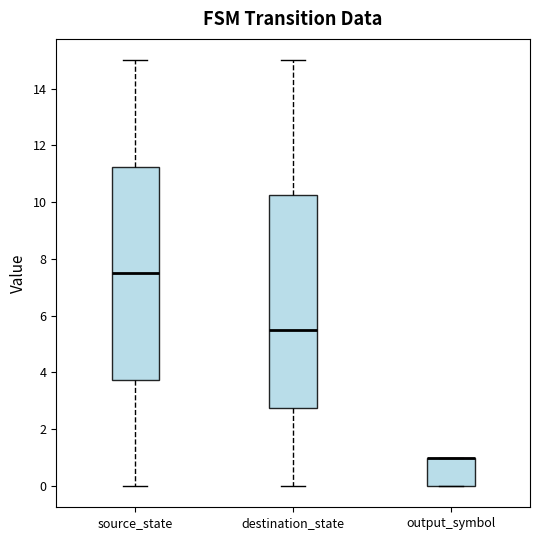

Reading left to right, transcribe this box plot: for each box, give where its median line is, the range the box spans, and where its two whiskers end, as read against the y-axis. The values are not printed on the chart, so give them approximately, as read against the axis.

source_state: median 7.6, box 3.8 to 11.2, whiskers 0.0 to 15.0
destination_state: median 5.6, box 2.8 to 10.2, whiskers 0.0 to 15.0
output_symbol: median 1.0 (drawn on the box's upper edge), box 0.0 to 1.0, whiskers 0.0 to 1.0